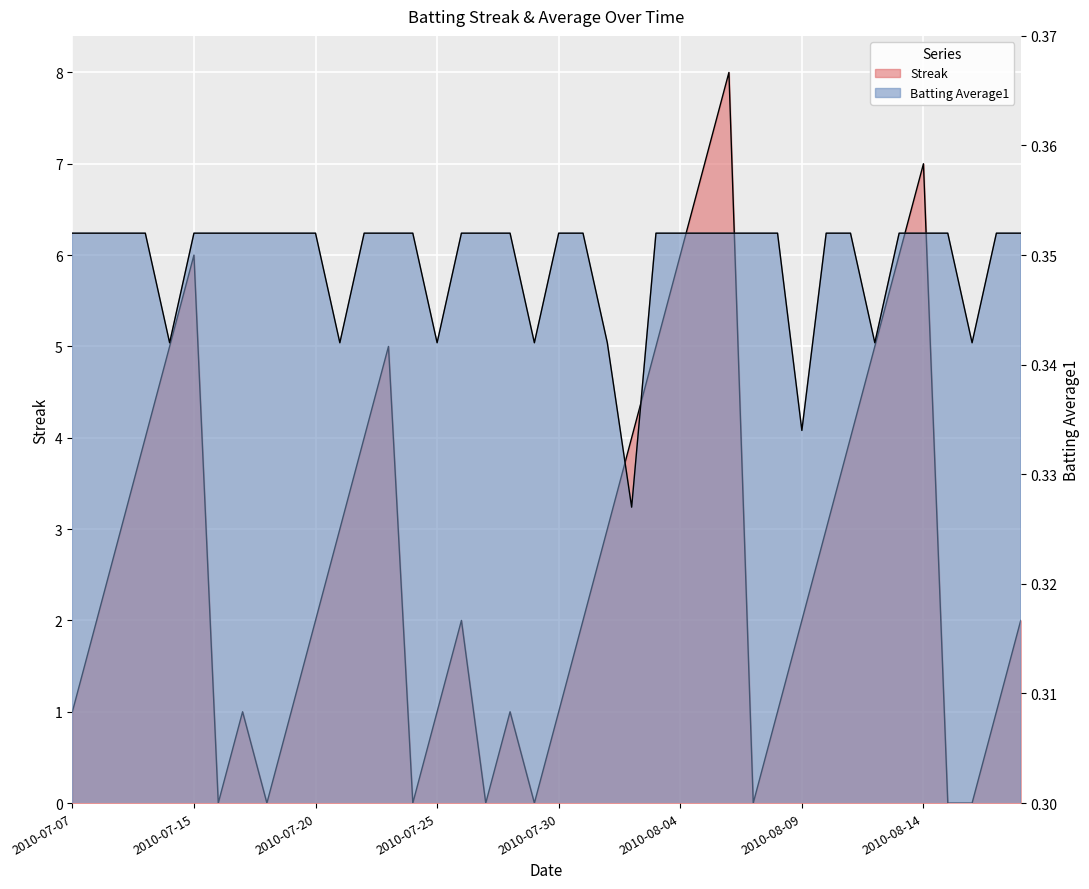

Which label corresponds to the smallest value in the chart?

2010-07-16